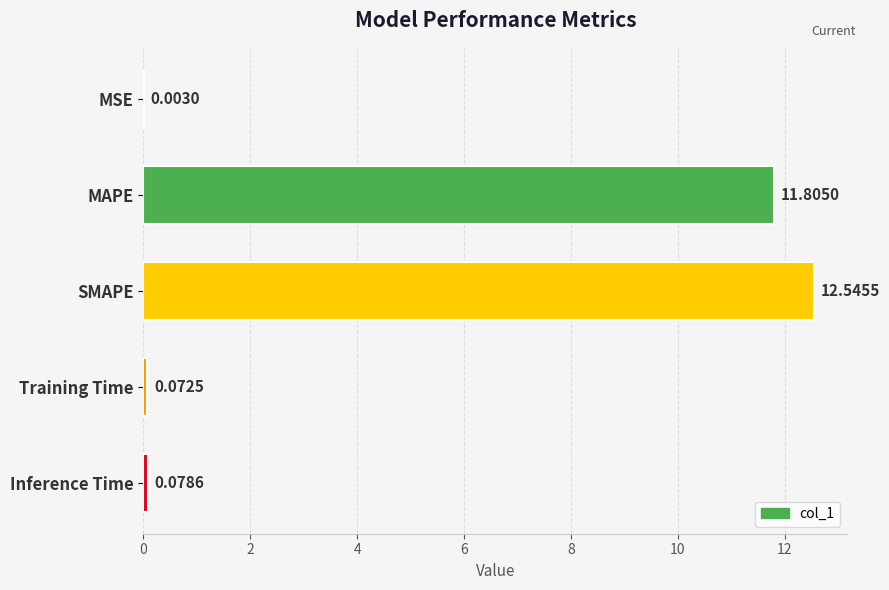

What is the sum of all values?

24.5